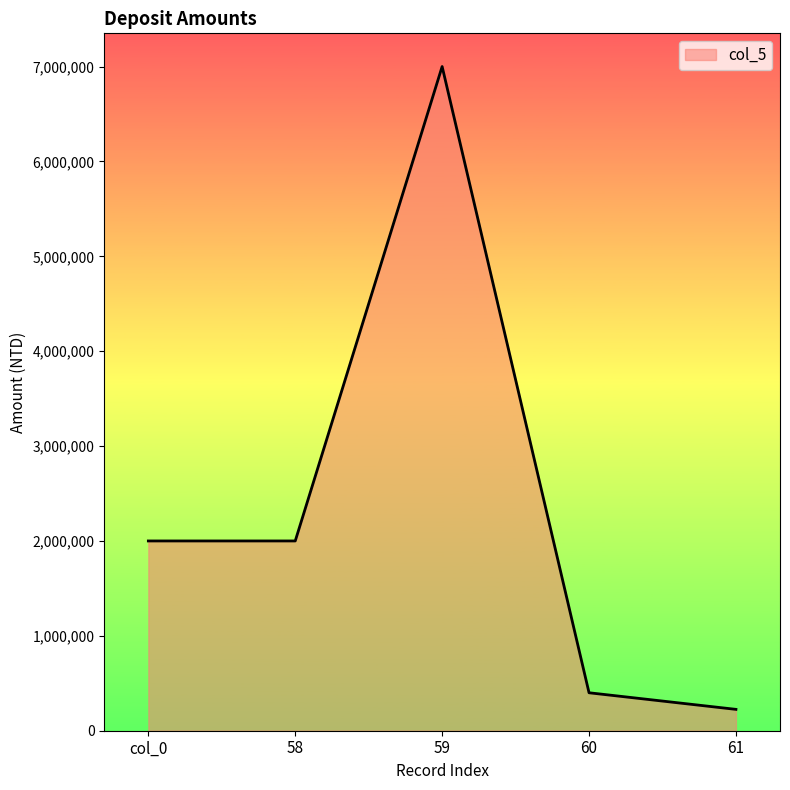

Does the chart display data point markers on the line(s)?

No